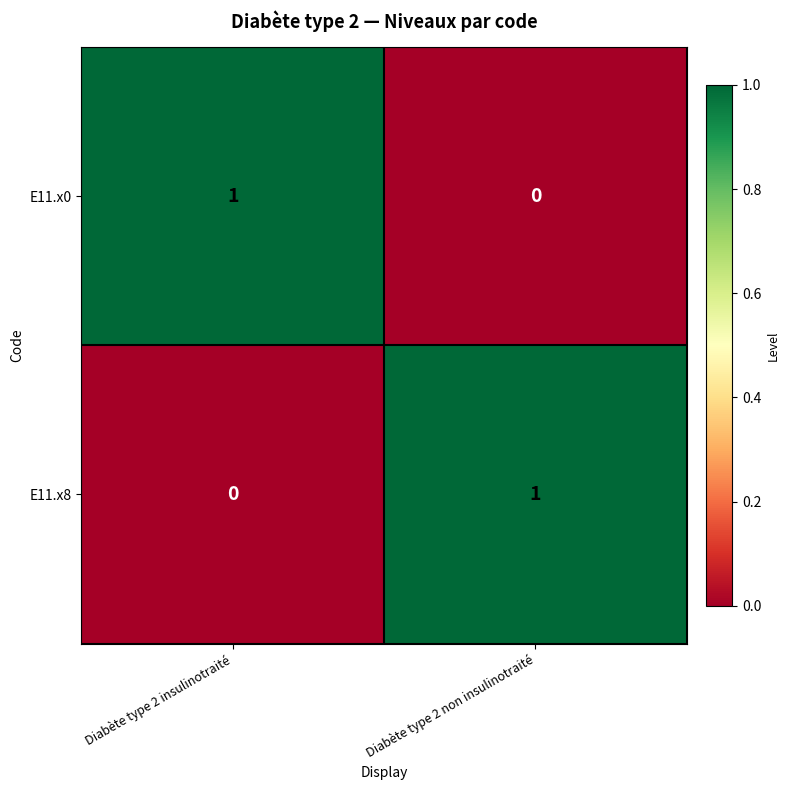

Is it true that E11.x8 equals 0 at Diabète type 2 insulinotraité?

True